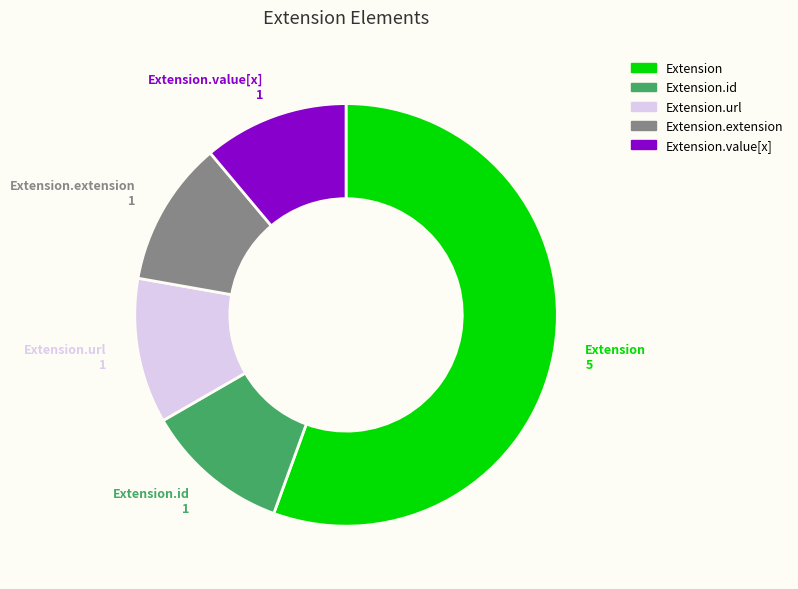

Does any single category account for the majority?

Yes